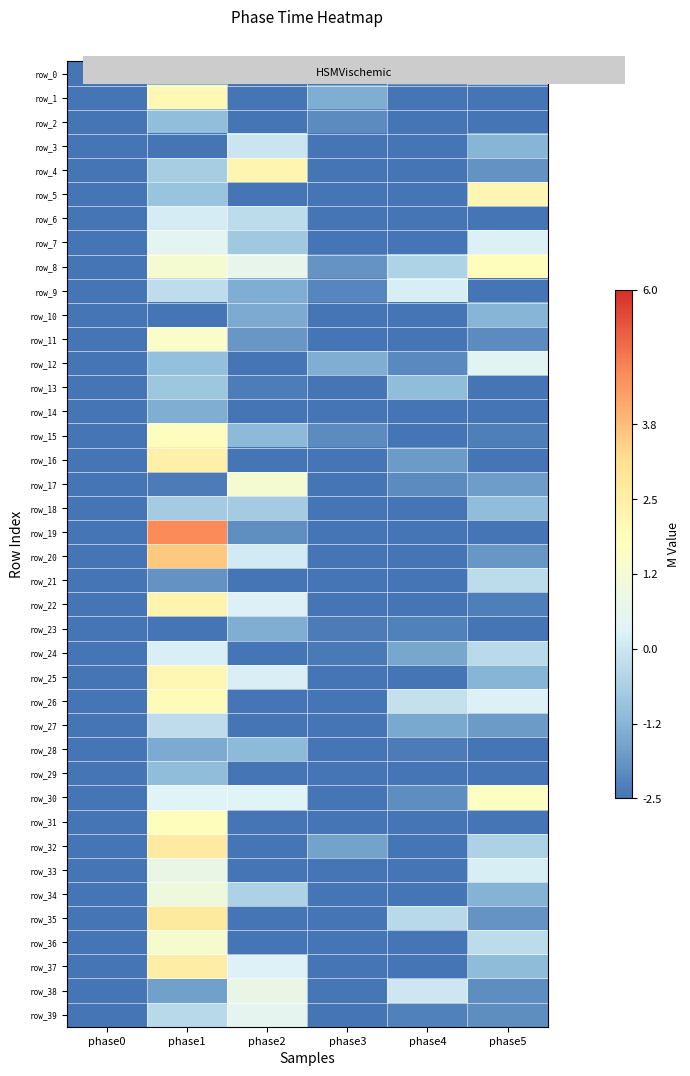

What is the maximum value for row_23?

-1.4